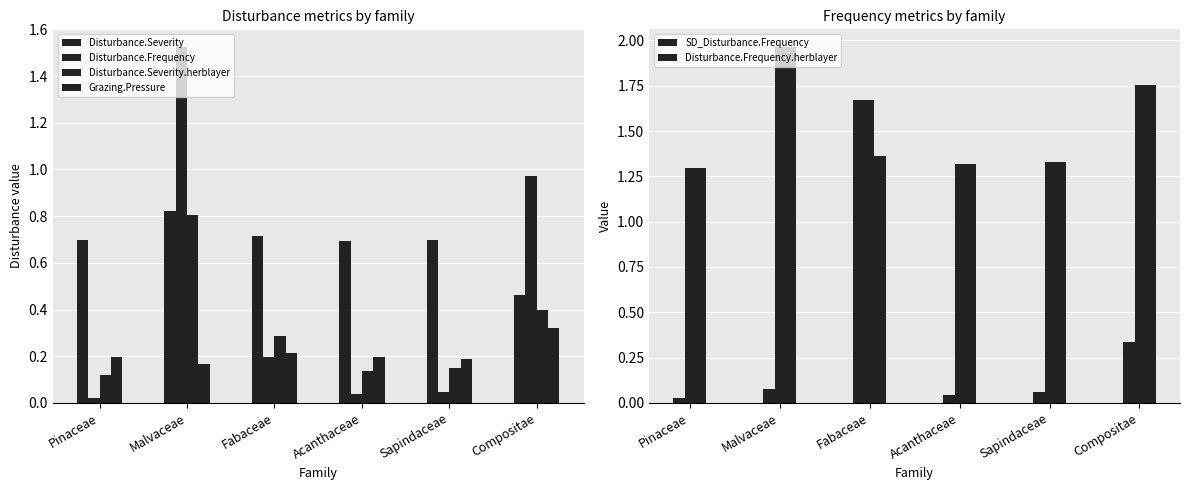

List the labels in order of Disturbance.Severity.herblayer value, smallest first.

Pinaceae, Acanthaceae, Sapindaceae, Fabaceae, Compositae, Malvaceae